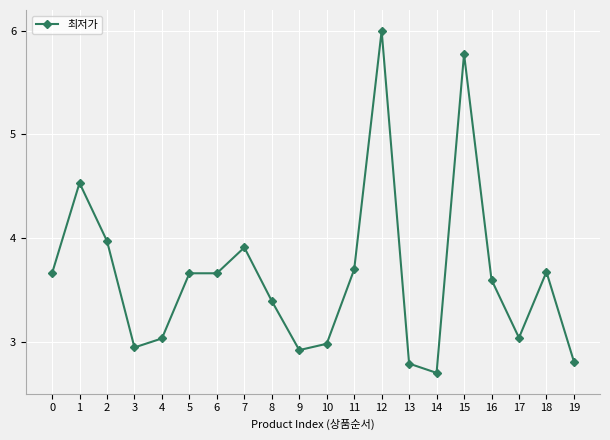

True or false: the data shows 1.1 at 9.

False